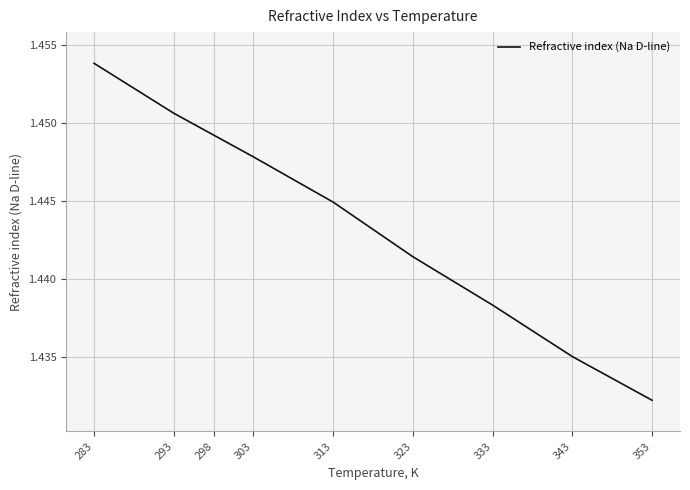

List the labels in order of value, largest first.

283, 293, 298, 303, 313, 323, 333, 343, 353